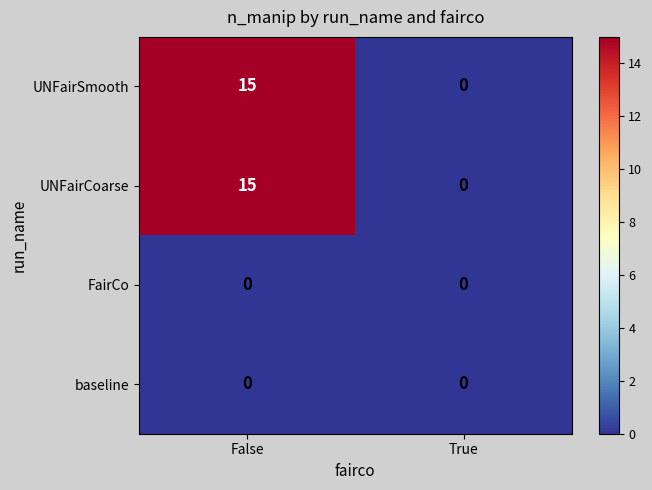

At which category is the sum across all series the highest?

False